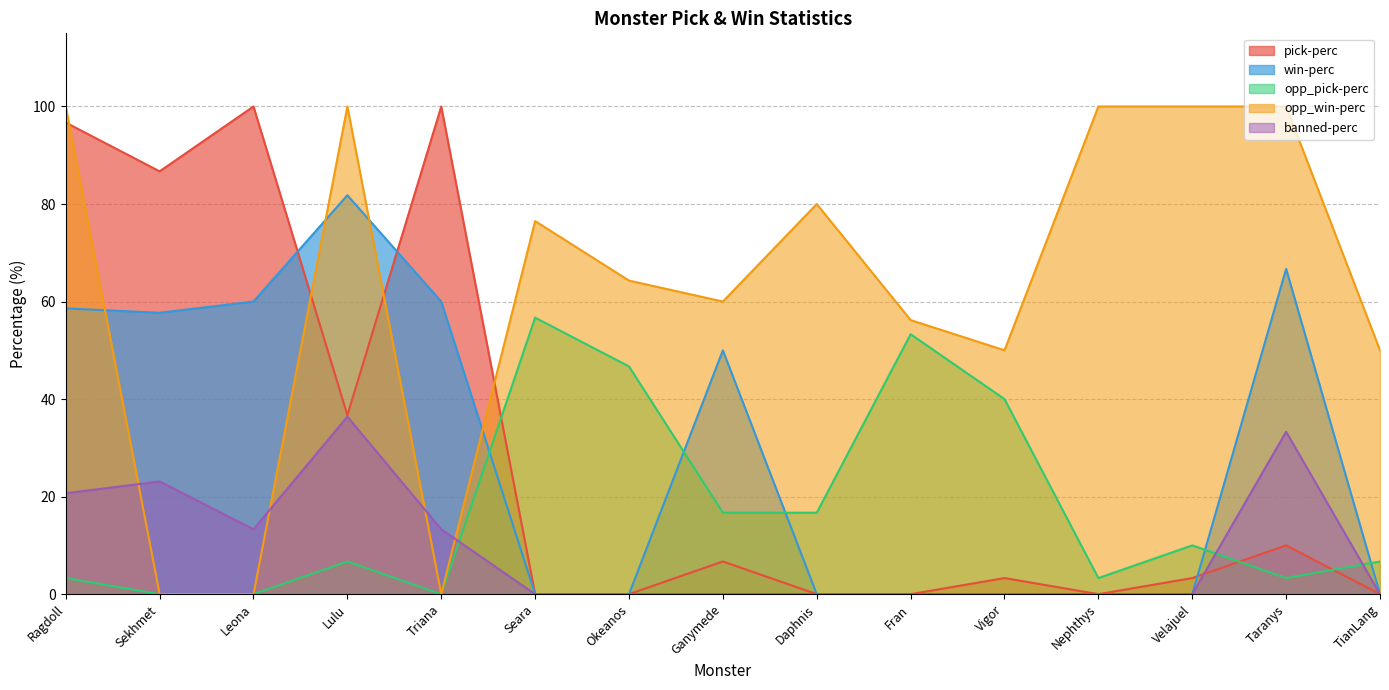

What is the difference between the highest and lowest values at Leona?

100.0